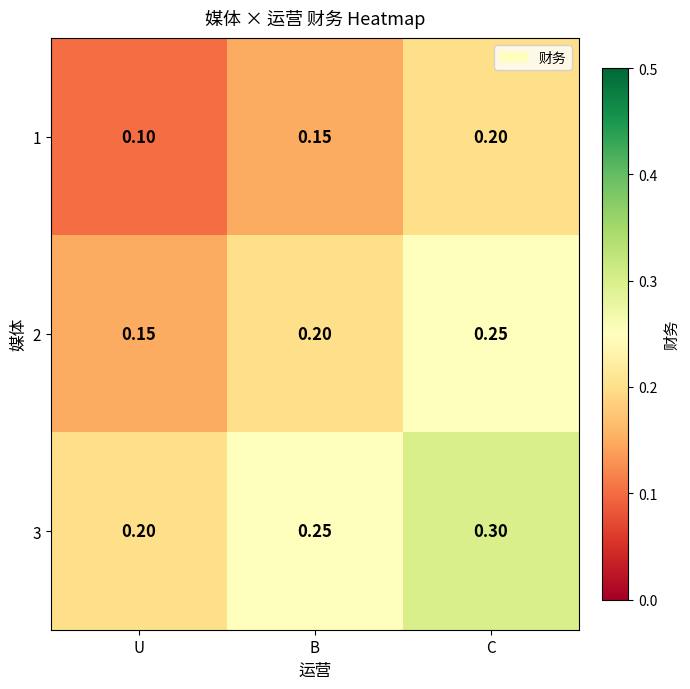

List the labels in order of 3 value, largest first.

C, B, U